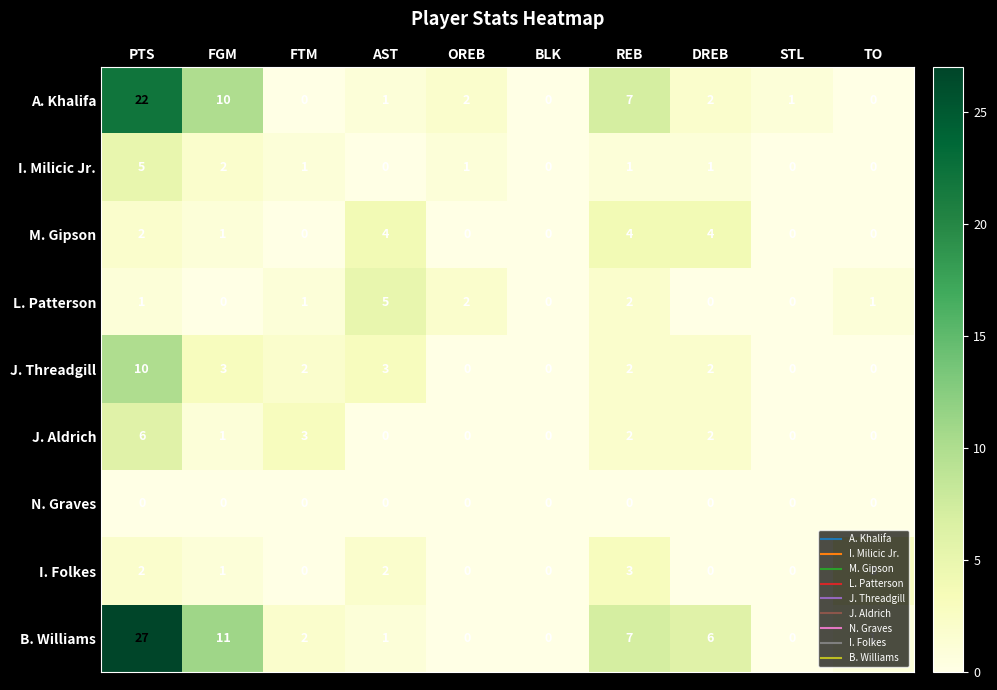

What is the total value across all series at FTM?

9